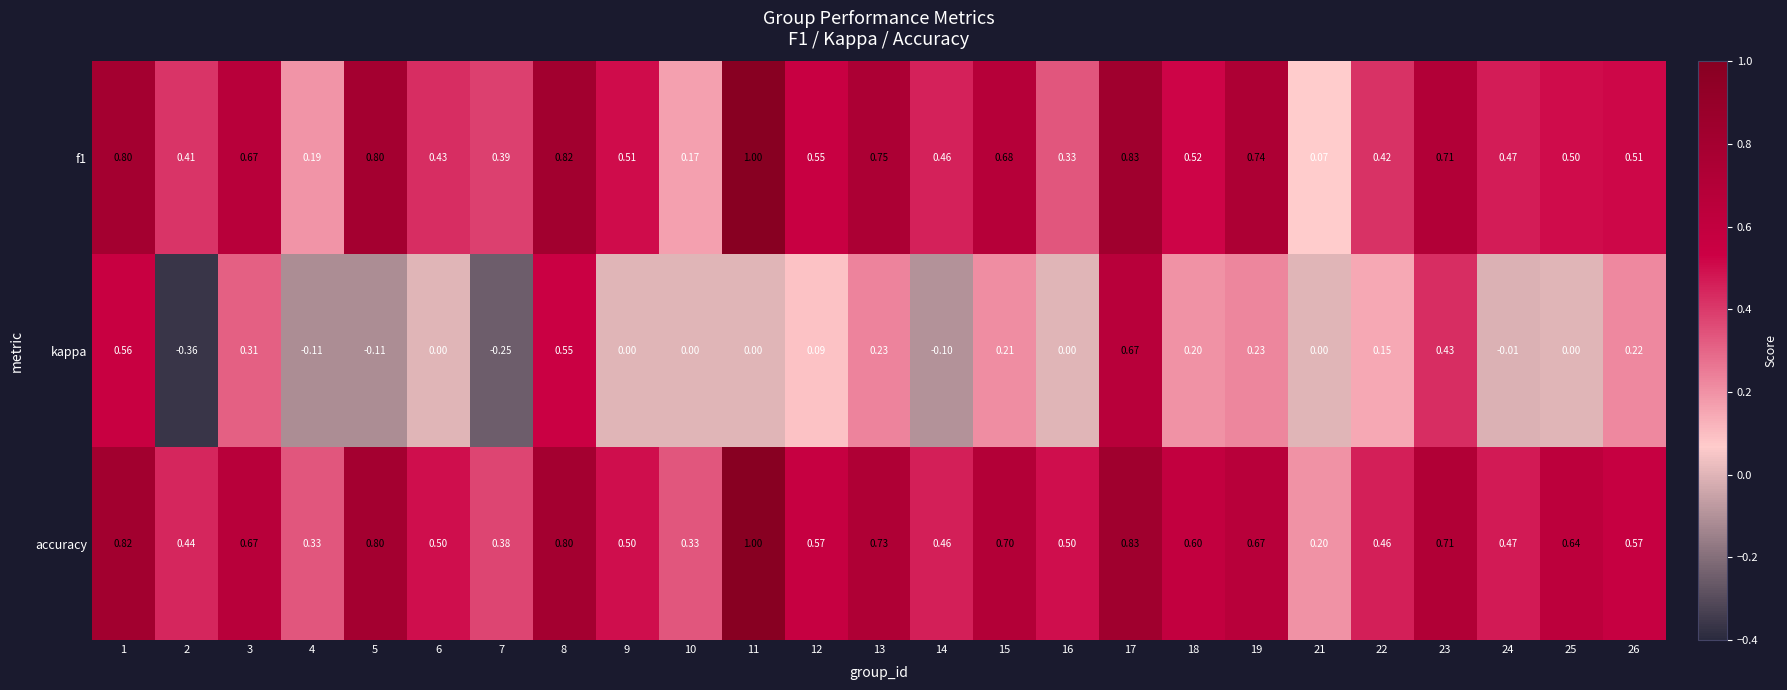

Which series has the widest spread of values?

kappa